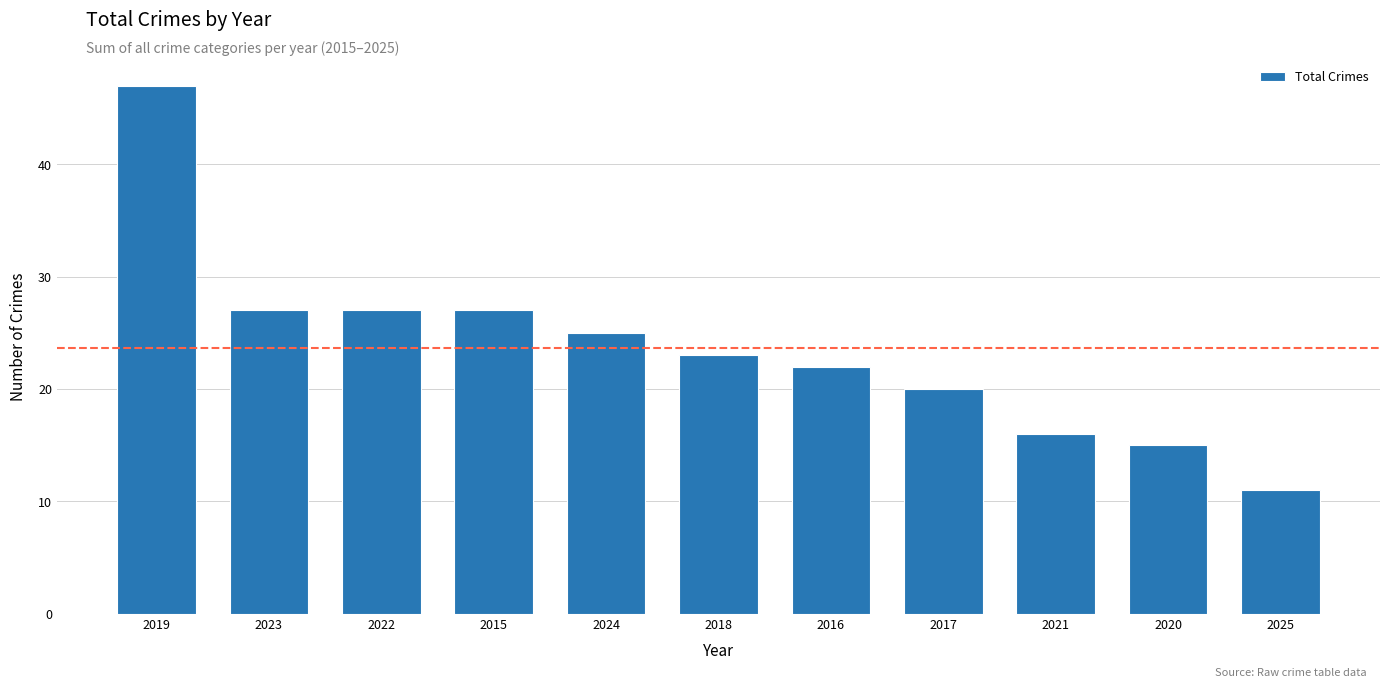

True or false: the data shows 37 at 2018.

False